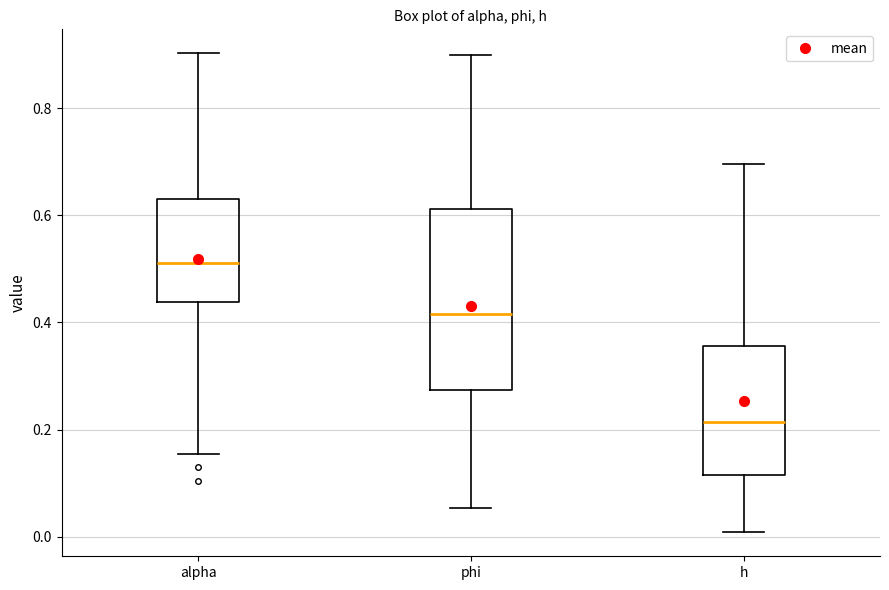

Reading left to right, read every box against the y-axis: the position of its median line, the range the box covers, and the ends of its whiskers. The values are not printed on the chart, so give them approximately, as read against the axis.

alpha: median 0.52, box 0.44 to 0.64, whiskers 0.16 to 0.90
phi: median 0.42, box 0.28 to 0.62, whiskers 0.06 to 0.90
h: median 0.22, box 0.12 to 0.36, whiskers 0.00 to 0.70